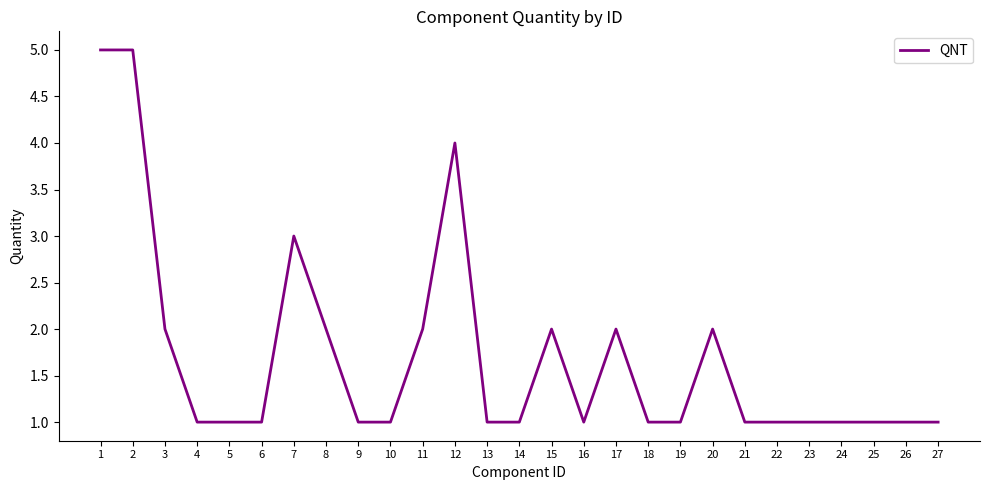

What is the greatest value displayed?

5